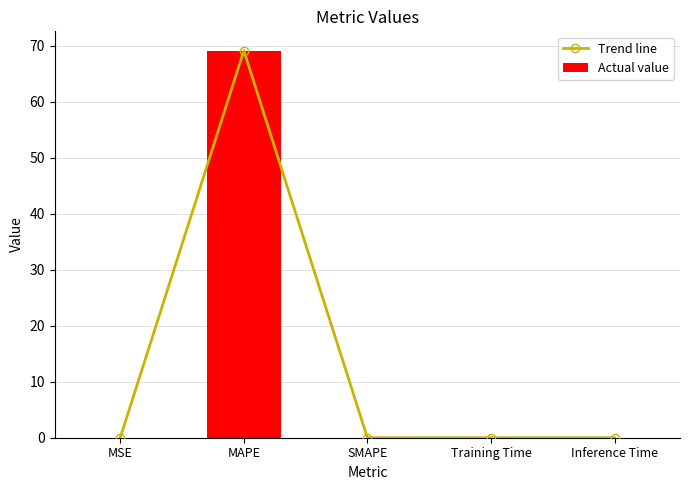

Between SMAPE and Training Time, which series saw the biggest shift?

Trend line